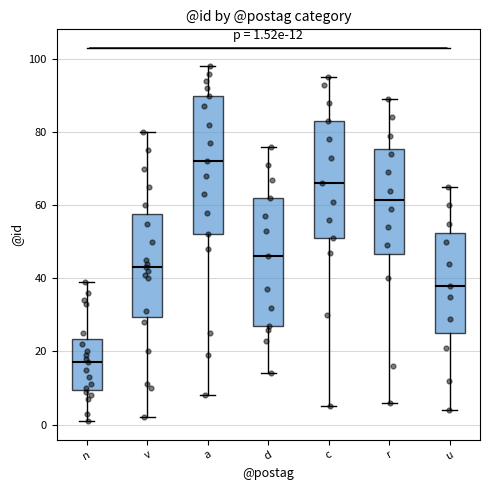

Which box is the tallest, from its lower edge to its upper edge?

a